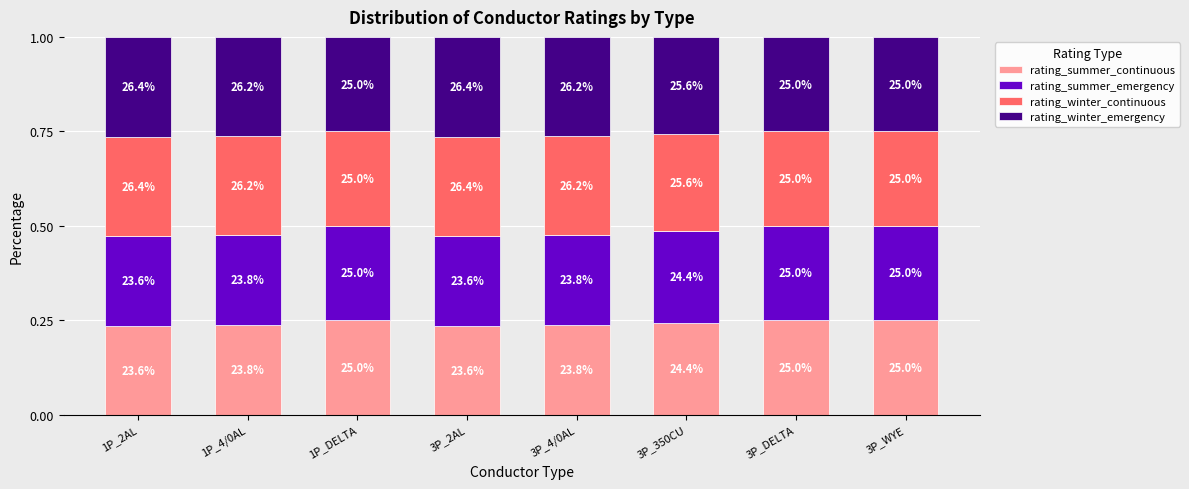

What are all the series names shown in the legend?

rating_summer_continuous, rating_summer_emergency, rating_winter_continuous, rating_winter_emergency